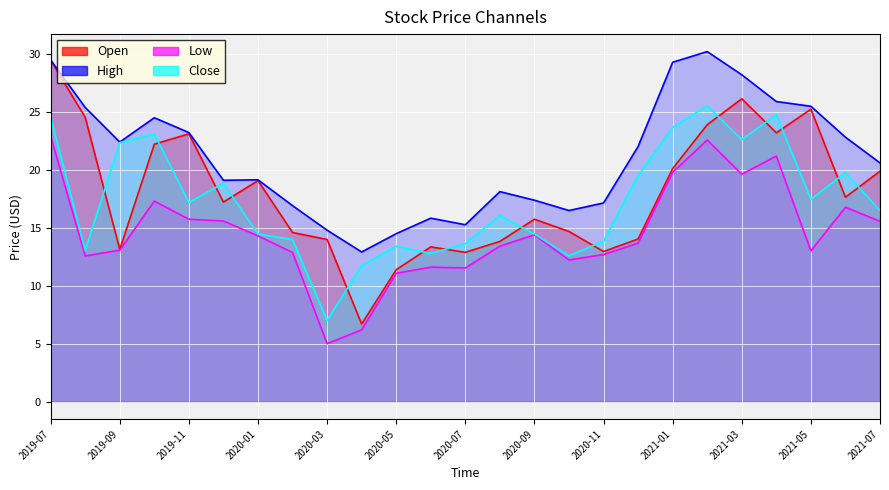

What is the label of the 14th point from the right?

2020-06